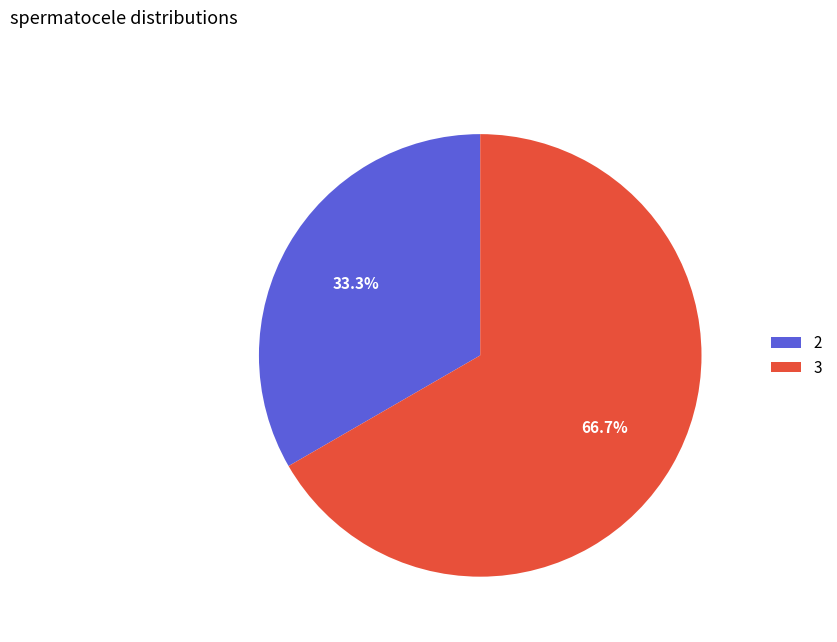

Which slice represents more than half of the pie?

3